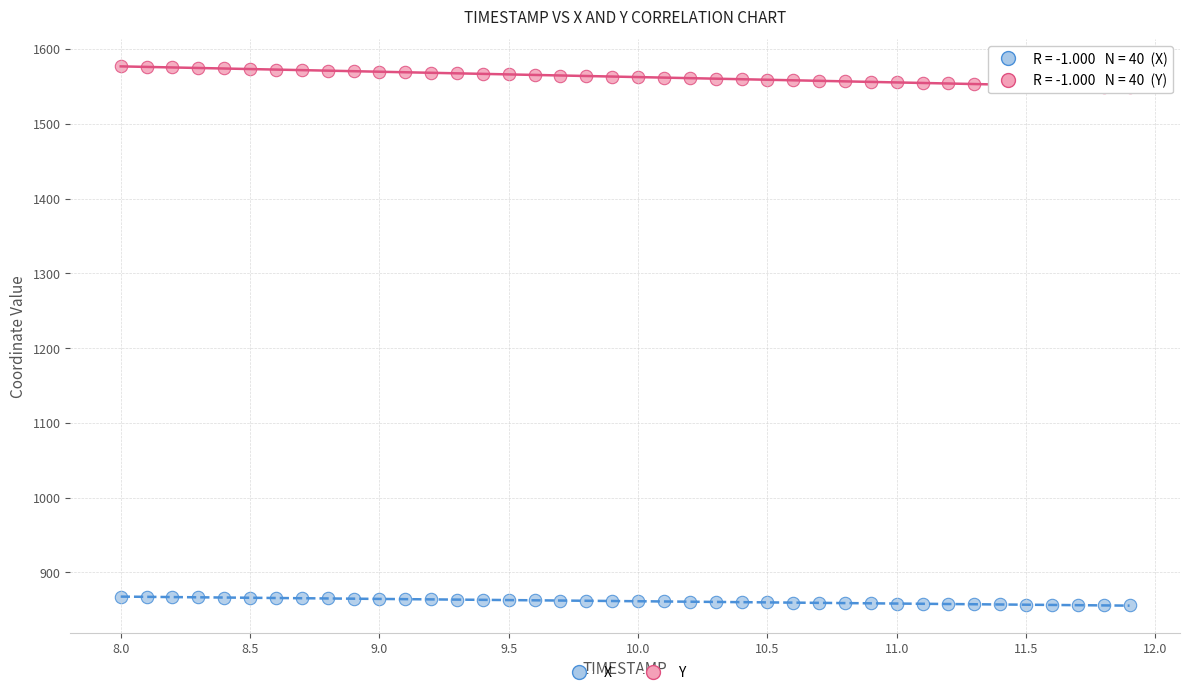

Across all data points, what is the range of X values (max minus min)?

3.9